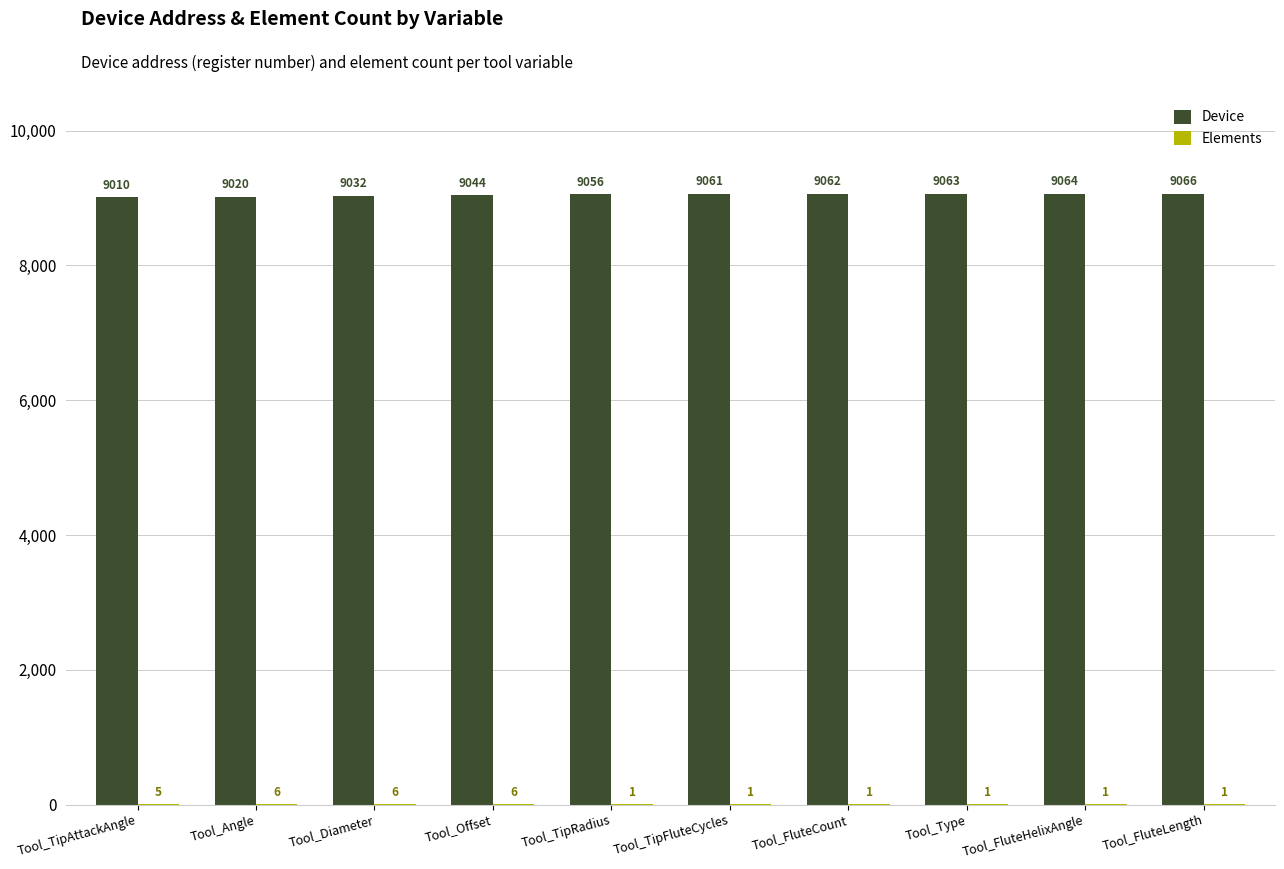

What is the spread (max minus min) of values at Tool_FluteLength?

9065